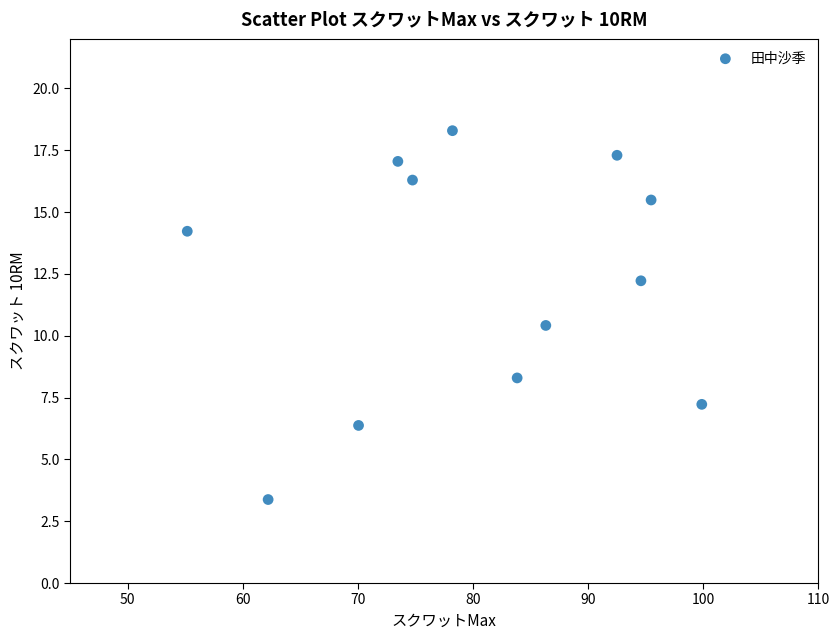

What is the average X value?

80.5